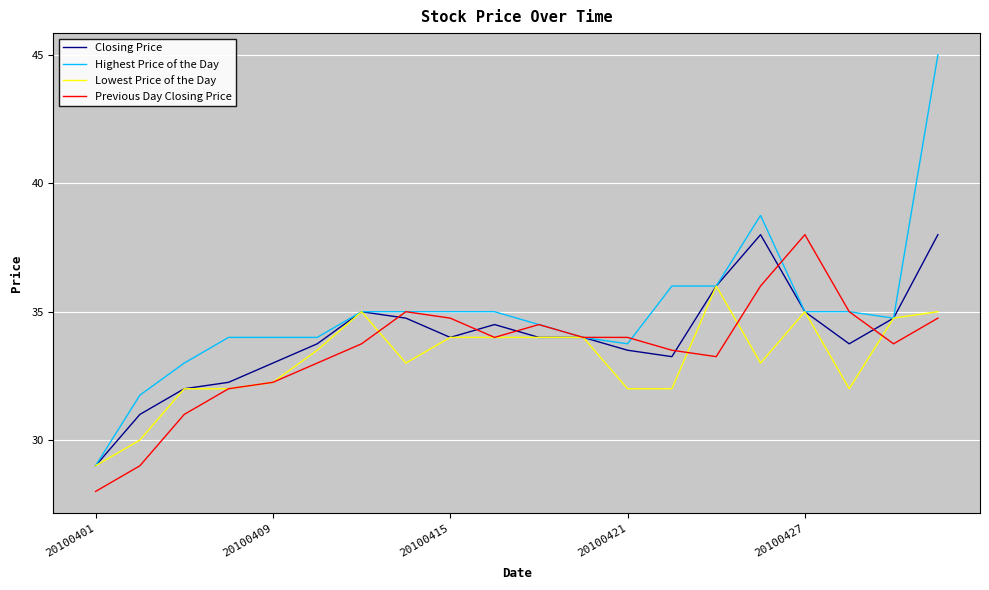

What is the minimum value for Closing Price?

29.0